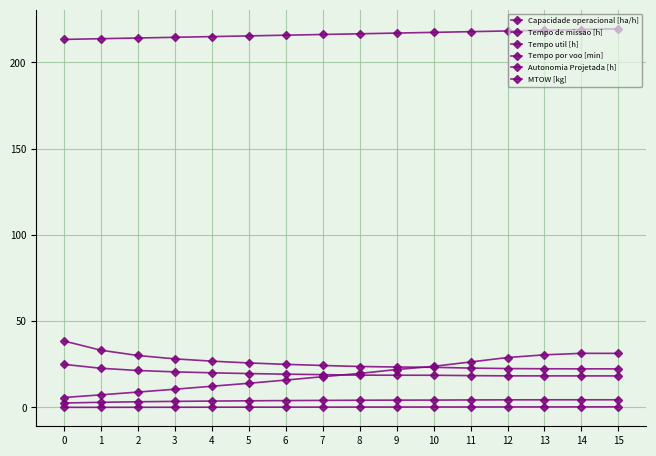

How many series are shown in this chart?

6